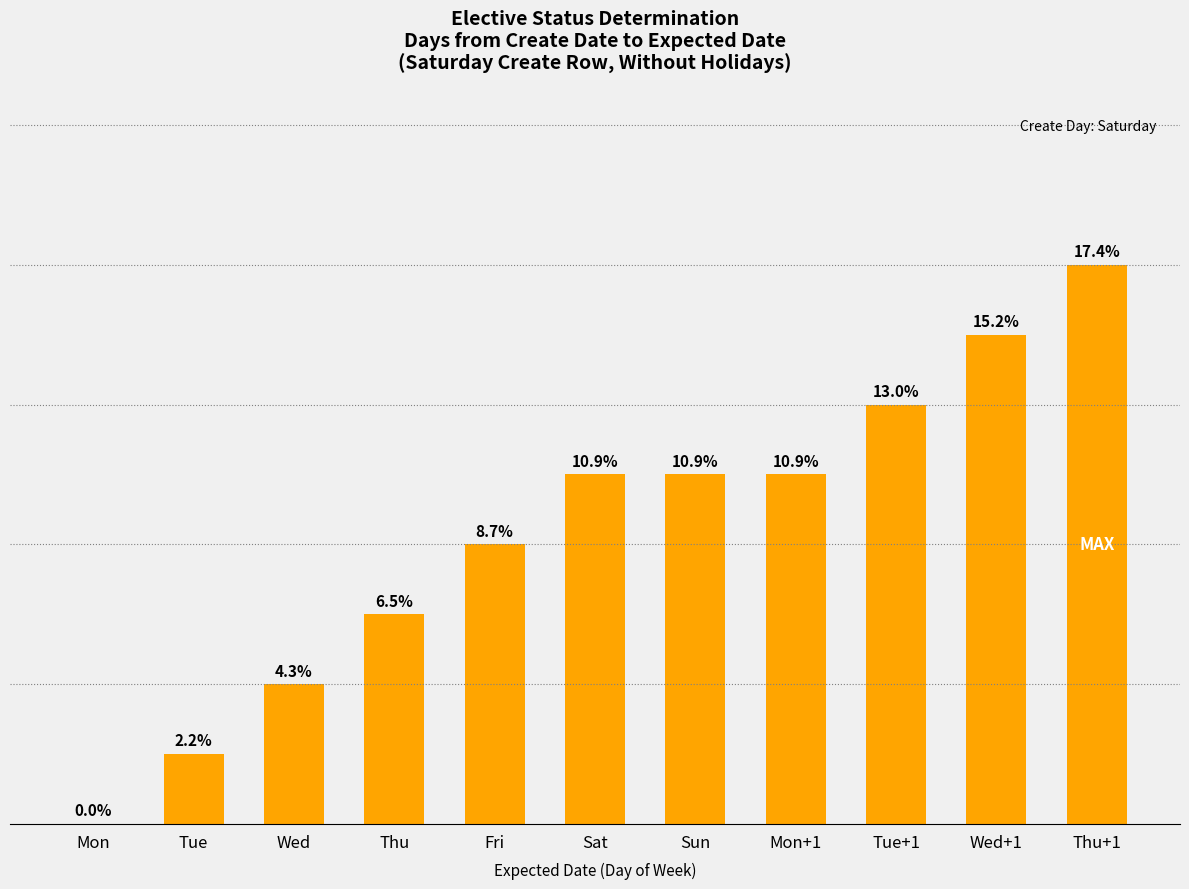

Are the bars horizontal?

No